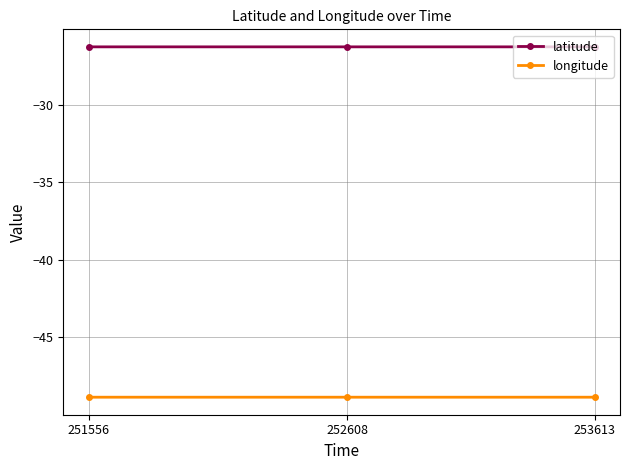

Reading left to right, extract all data points from this chart.

latitude: -26.3	-26.3	-26.3
longitude: -48.8	-48.8	-48.8